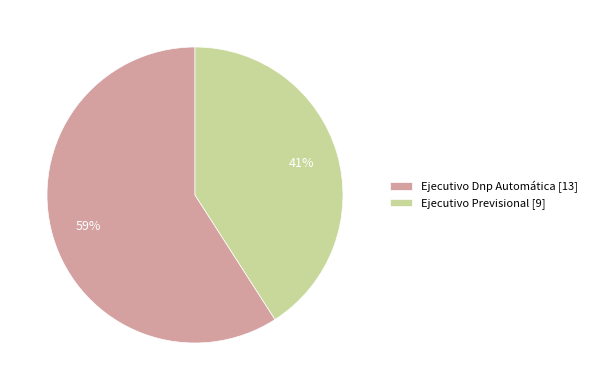

Is the sum of Ejecutivo Dnp Automática [13] and Ejecutivo Previsional [9] greater than half?

Yes